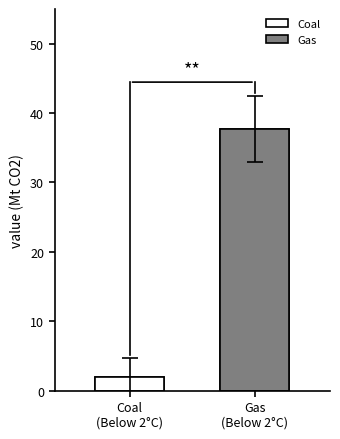

List the labels in order of value, smallest first.

Coal
(Below 2°C), Gas
(Below 2°C)